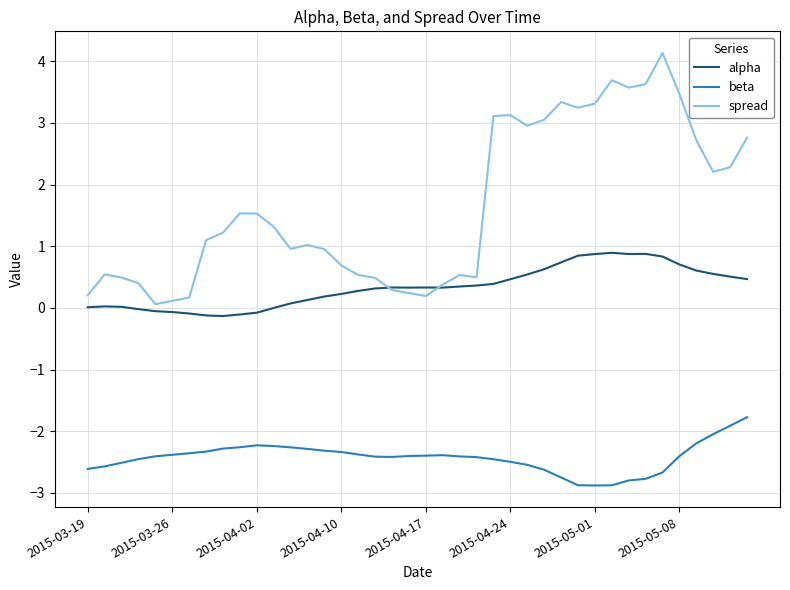

In beta, how many points are higher than both neighbors (excluding endpoints)?

2